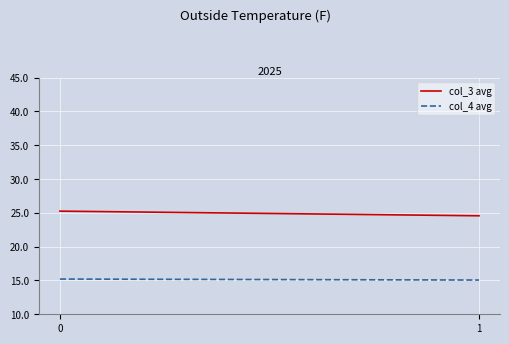

What is the maximum value shown in the chart?

25.2